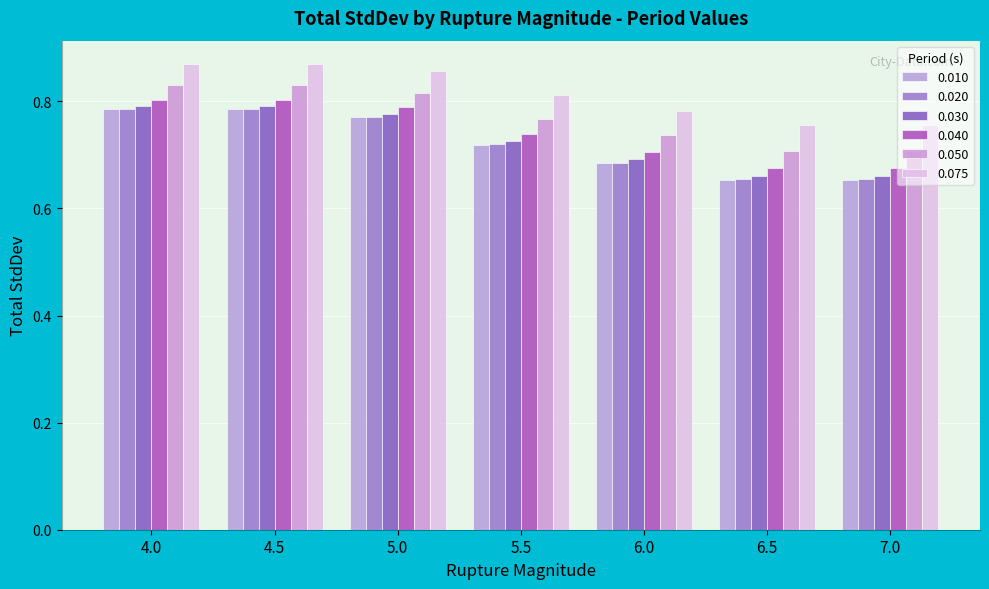

Is the value of 0.075 at 6.5 greater than the value of 0.030 at 4.5?

No